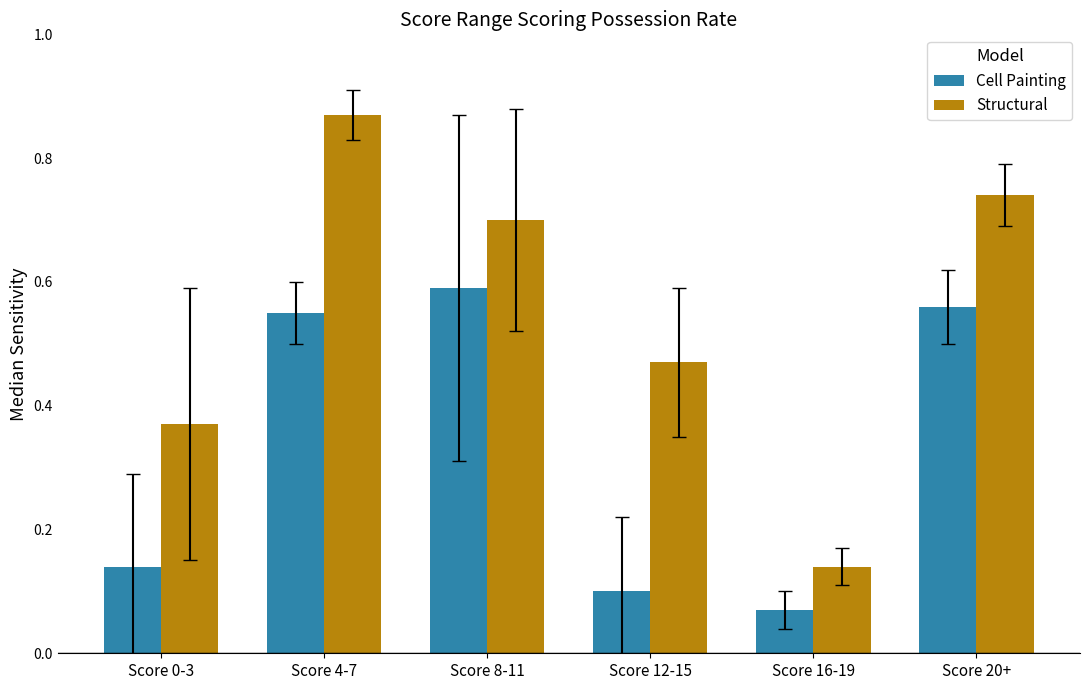

Which series changed the most between Score 16-19 and Score 20+?

Structural